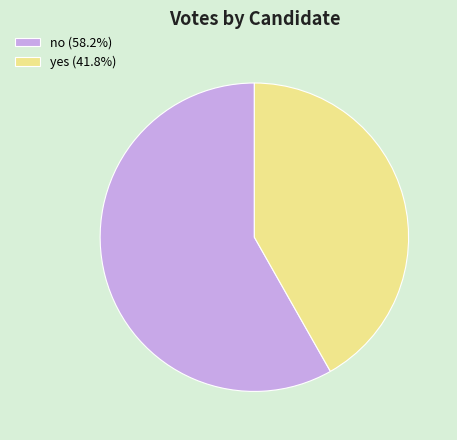

Rank the categories by value from lowest to highest.

yes, no